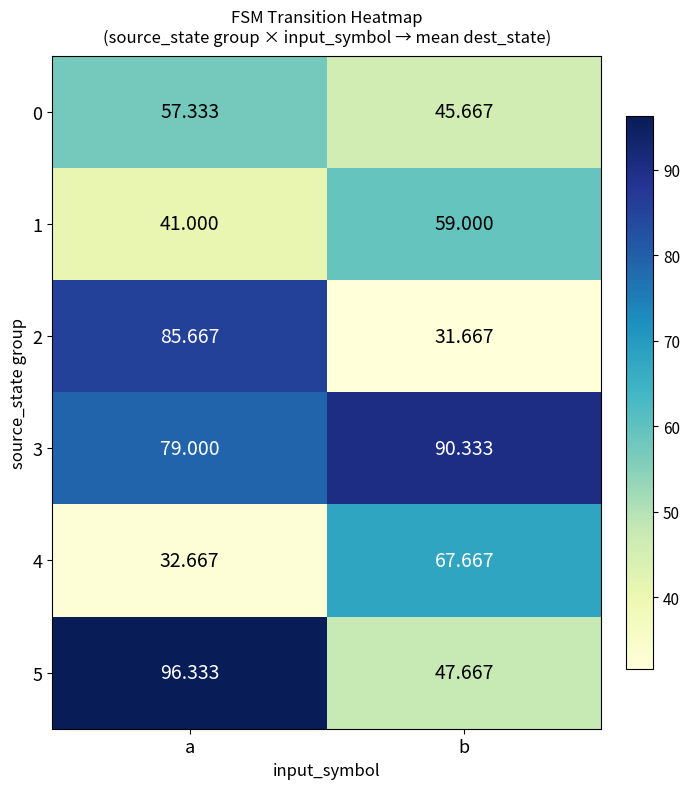

Which label corresponds to the smallest value in the chart?

b